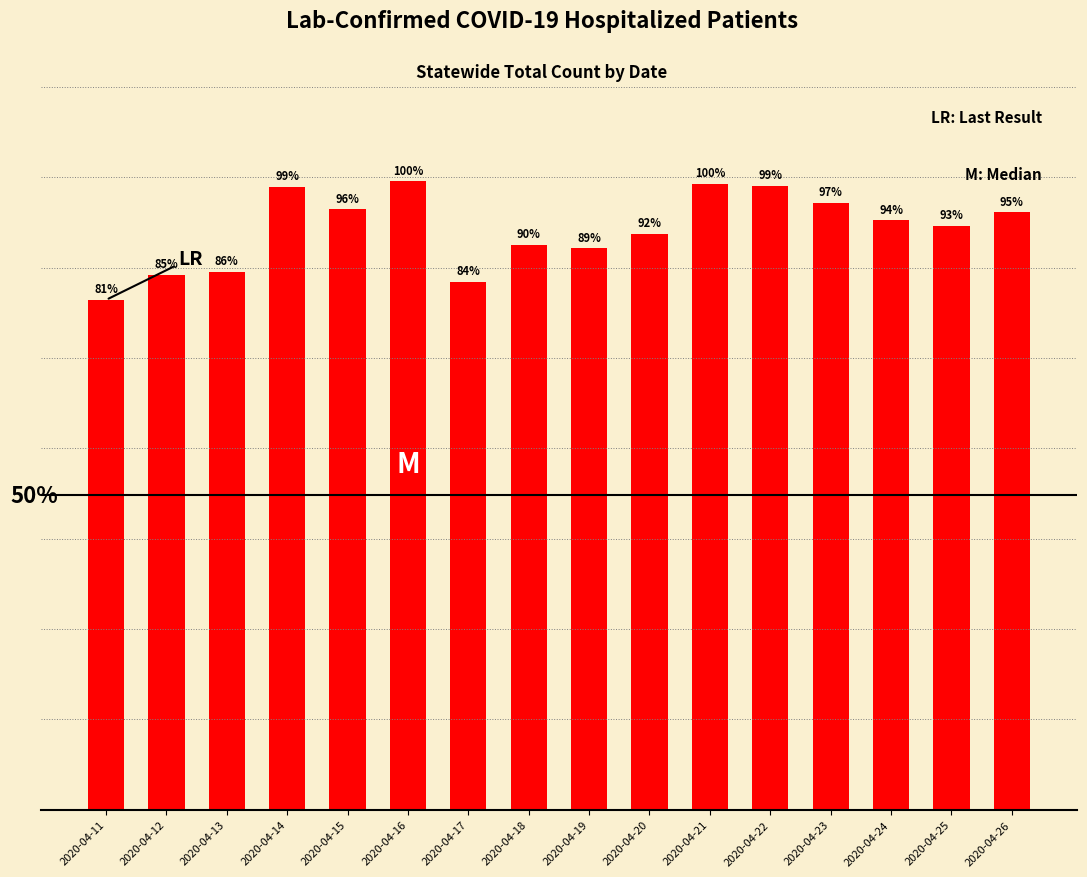

At which label is the value closest to 628?

2020-04-18